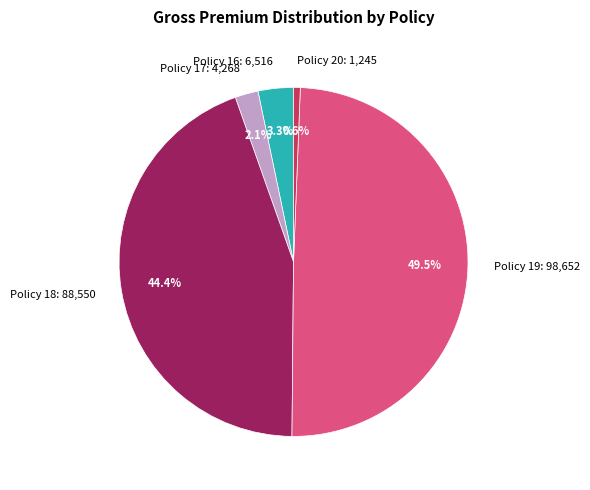

Approximately how many times larger is the value at Policy 18 compared to Policy 20?

71.1